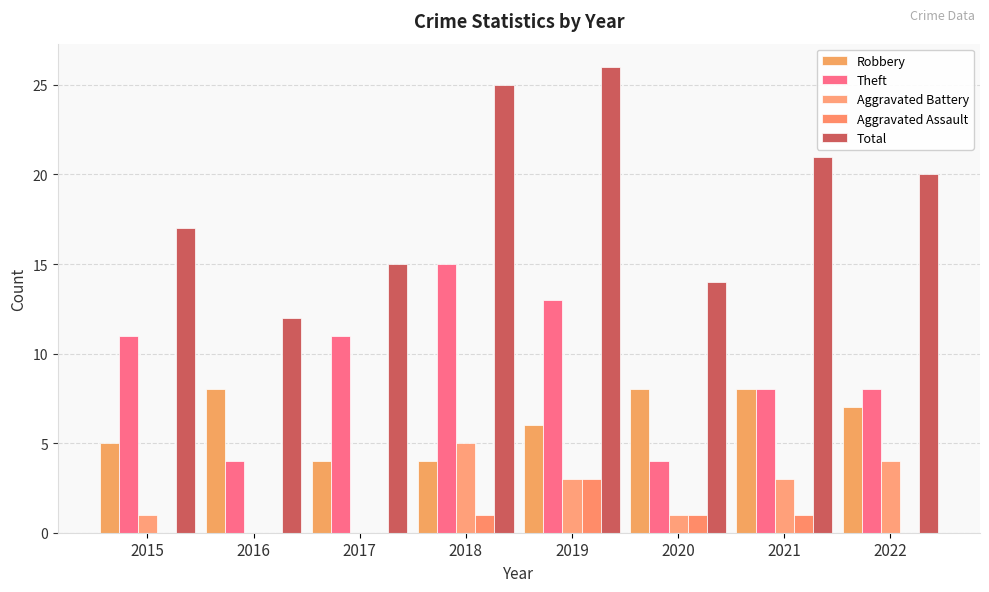

Does the chart contain stacked bars?

No